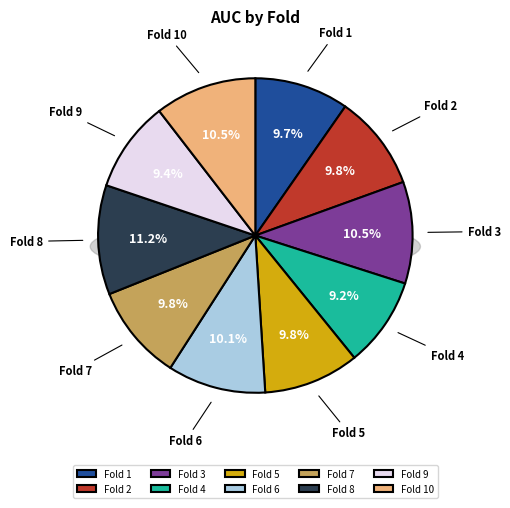

Between Fold 4 and Fold 7, which is larger?

Fold 7